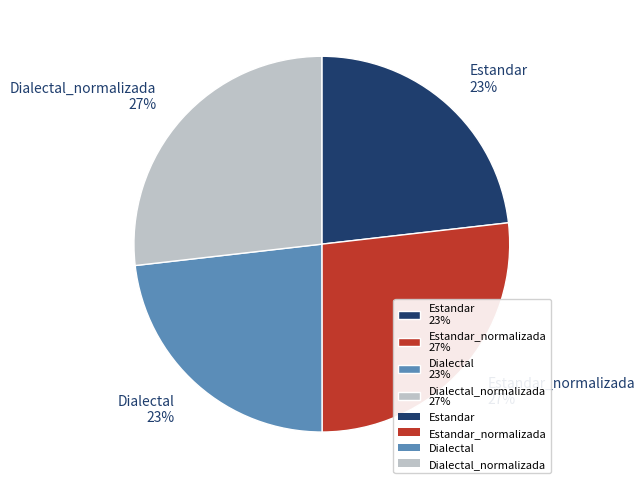

To the nearest percent, what portion does Dialectal 23% represent?

23%